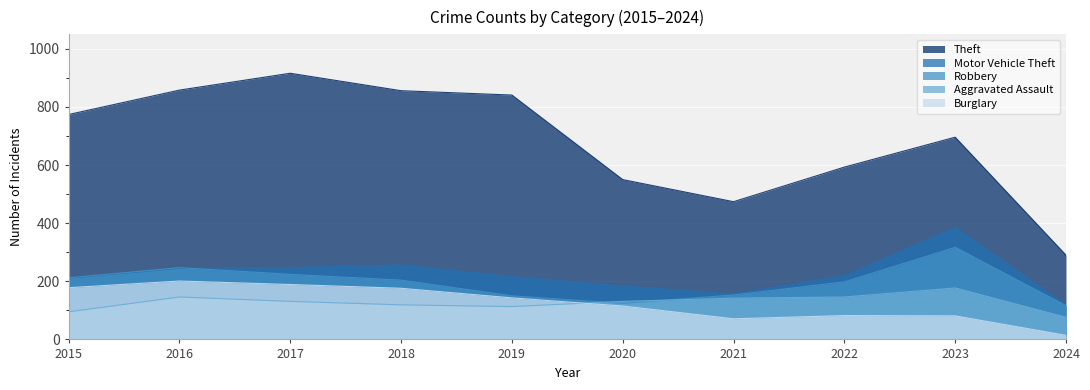

Reading left to right, transcribe all the data shown in this chart.

Aggravated Assault: 2015=95	2016=146	2017=131	2018=119	2019=113	2020=131	2021=142	2022=146	2023=177	2024=76
Burglary: 2015=178	2016=201	2017=189	2018=176	2019=143	2020=115	2021=71	2022=82	2023=81	2024=14
Motor Vehicle Theft: 2015=211	2016=245	2017=247	2018=256	2019=216	2020=184	2021=156	2022=219	2023=385	2024=118
Robbery: 2015=212	2016=247	2017=224	2018=204	2019=150	2020=124	2021=153	2022=198	2023=317	2024=116
Theft: 2015=774	2016=858	2017=916	2018=856	2019=841	2020=550	2021=474	2022=593	2023=696	2024=290